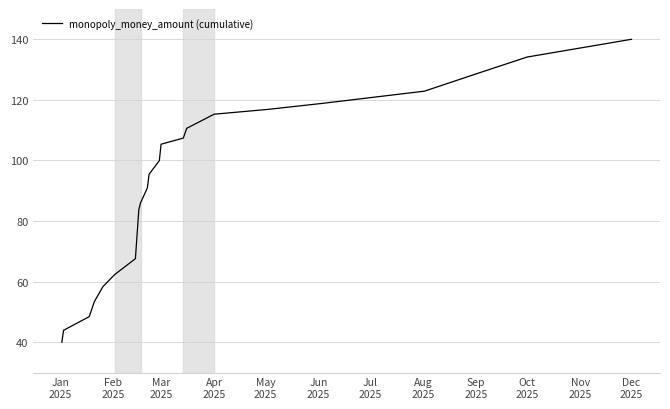

What is the maximum value shown in the chart?

140.0